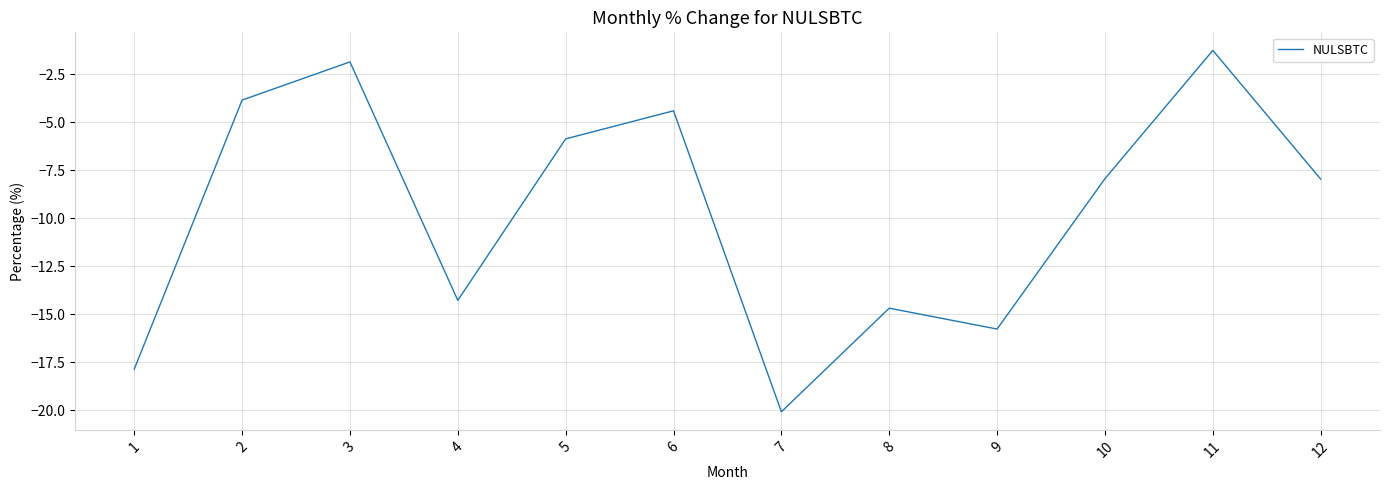

What is the difference between the values at 4 and 10?

6.3